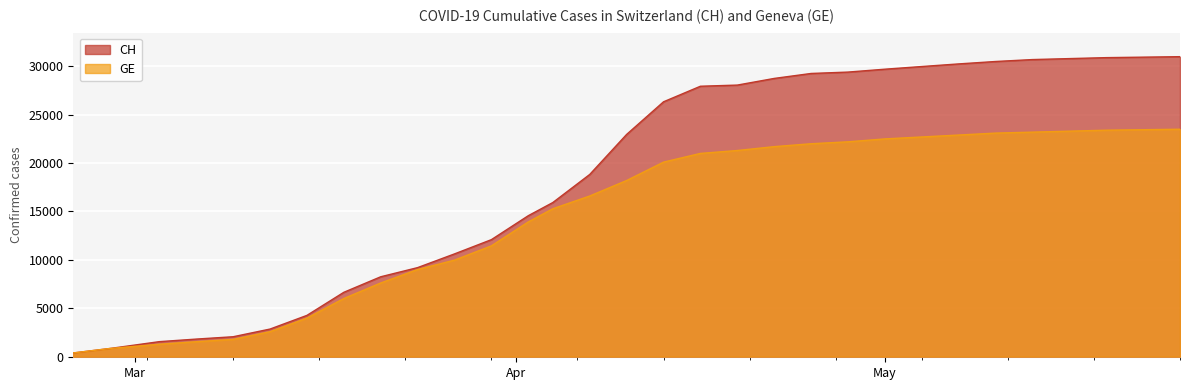

At which label does GE first exceed 18200?

2020-04-13